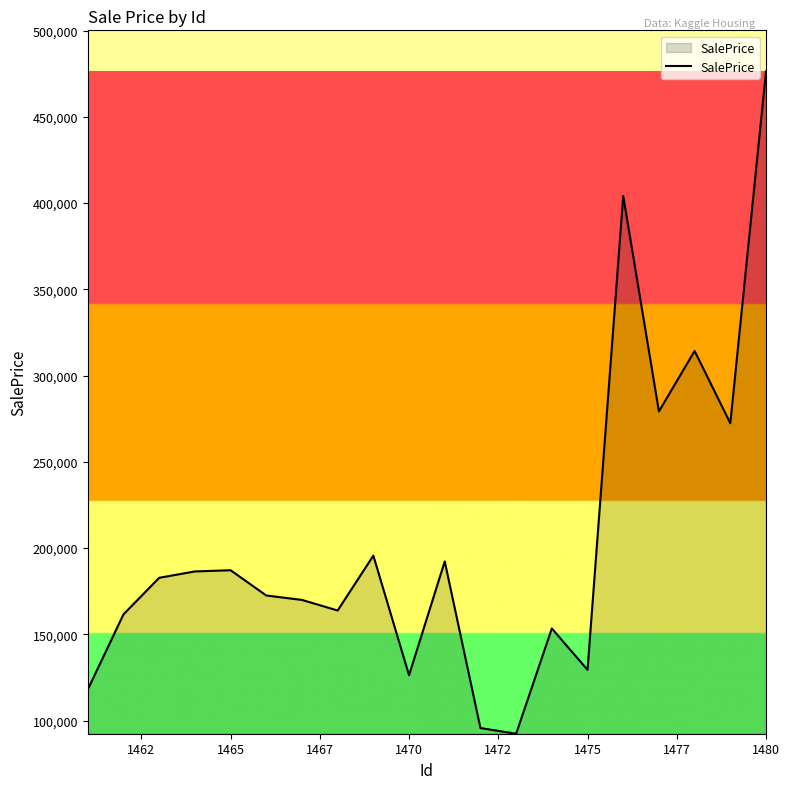

What is the difference between the maximum and second lowest values?

380696.1